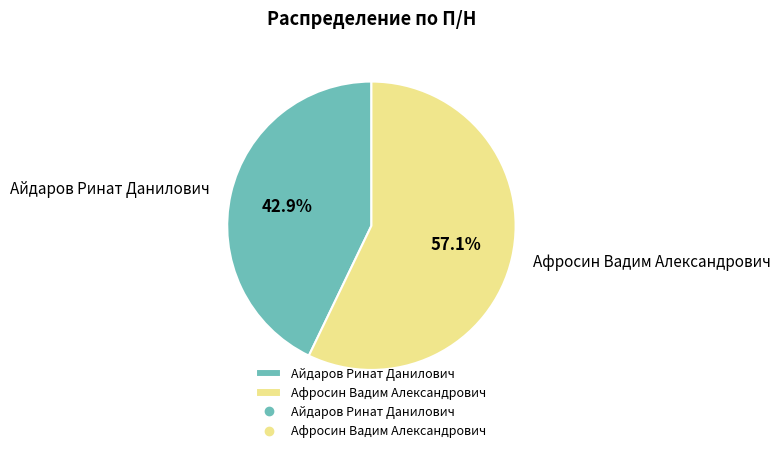

Is the sum of Афросин Вадим Александрович and Айдаров Ринат Данилович greater than half?

Yes